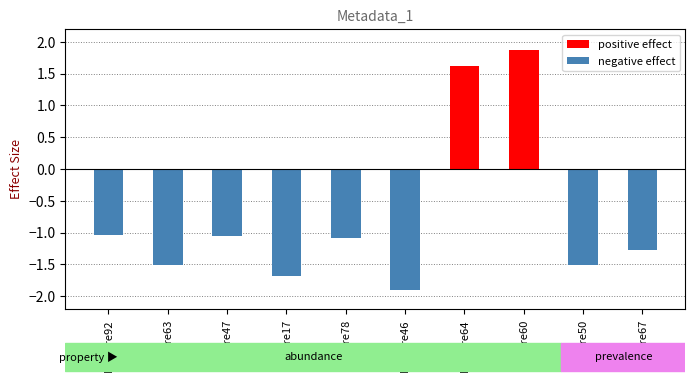

What position from the left is Feature78?

5